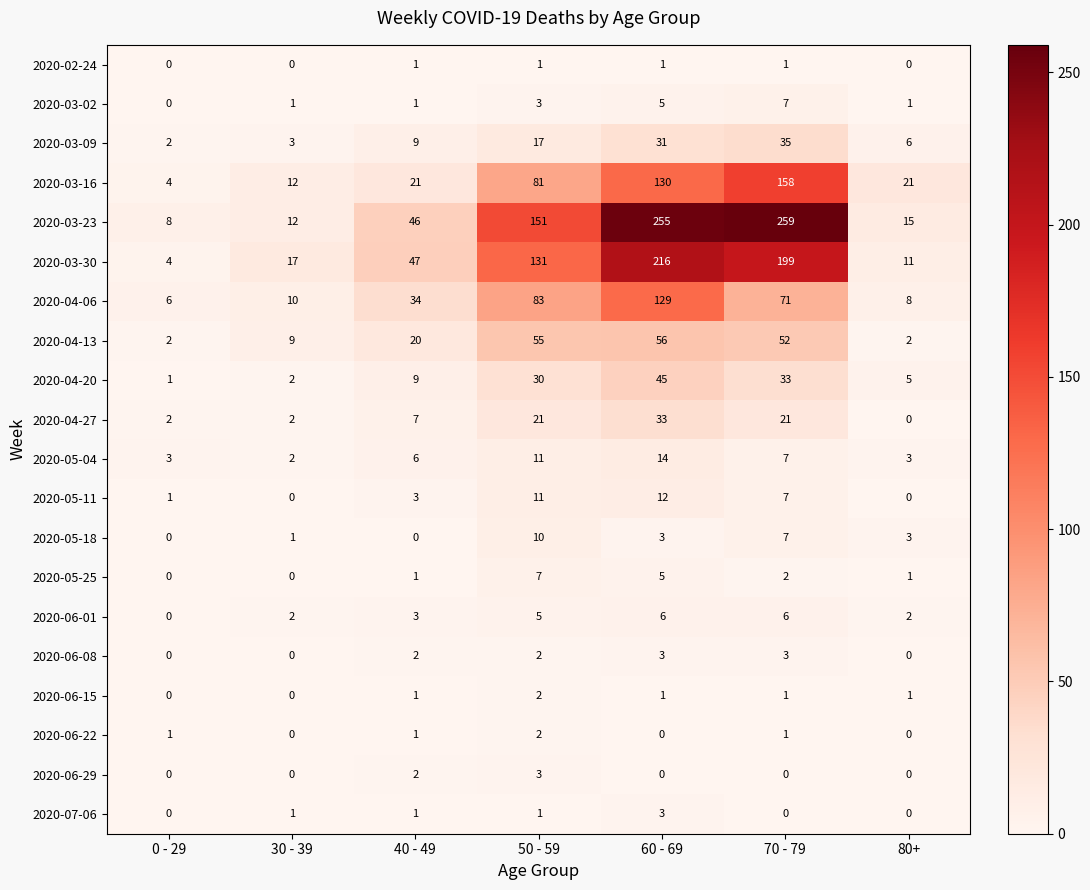

Which series has the largest range (max minus min)?

2020-03-23